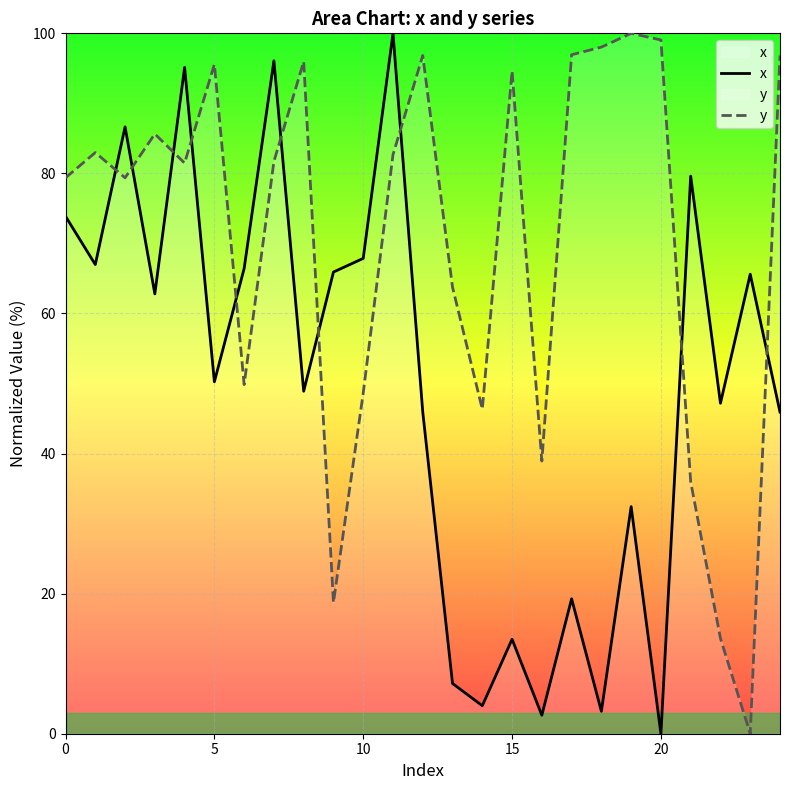

How many positive values does the x series have?

24